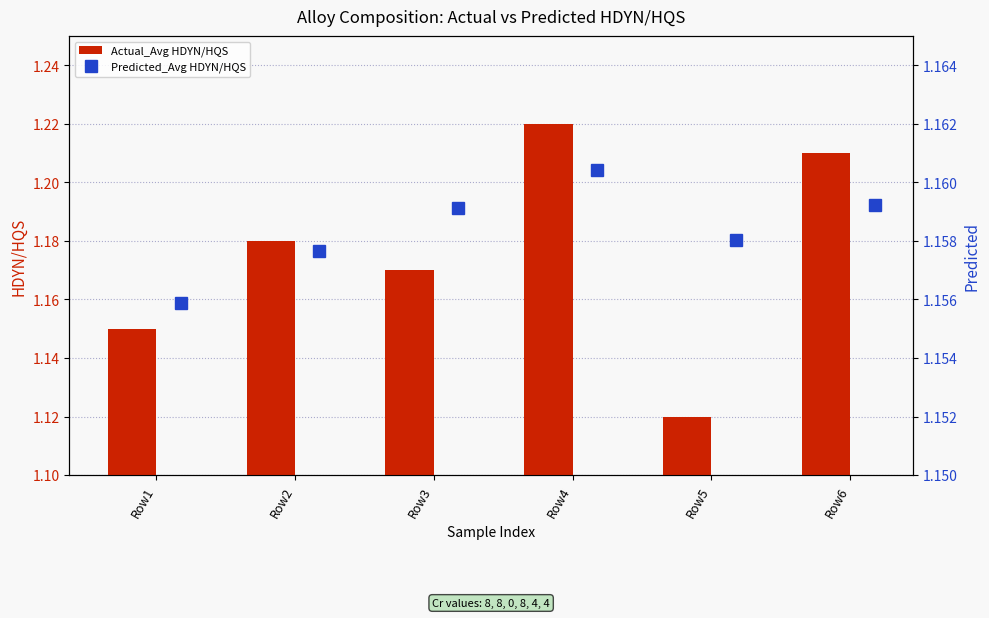

Which has a higher value, Row2 or Row6?

Row6